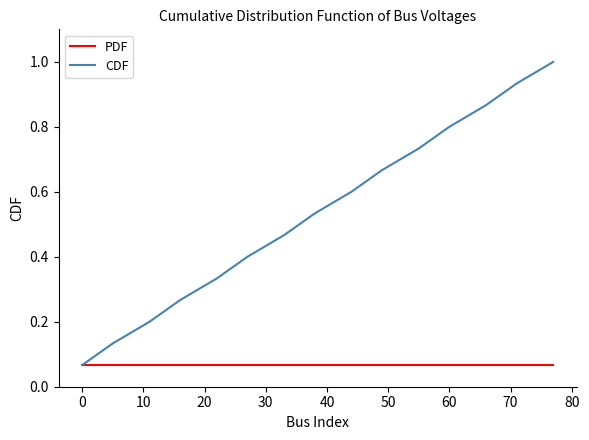

How many lines are shown in the chart?

2